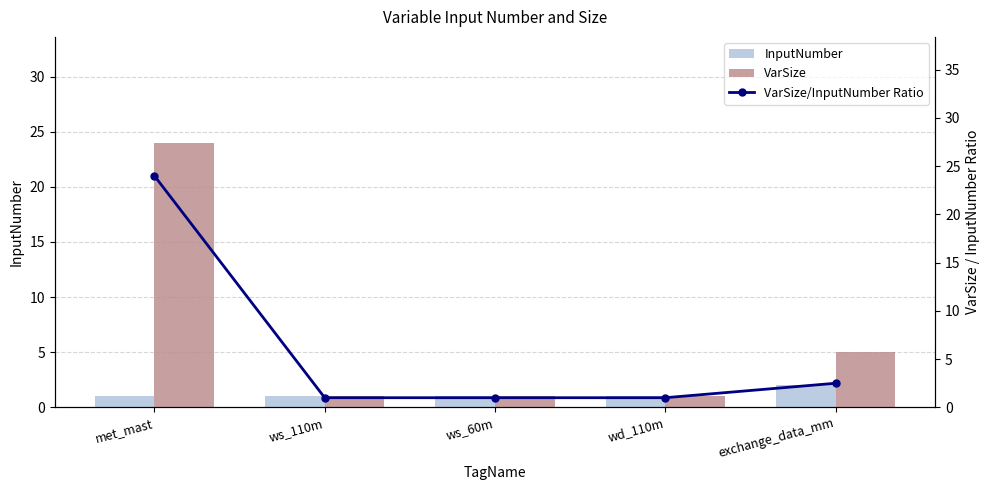

What is the sum of the VarSize/InputNumber Ratio values at exchange_data_mm and met_mast?

26.5